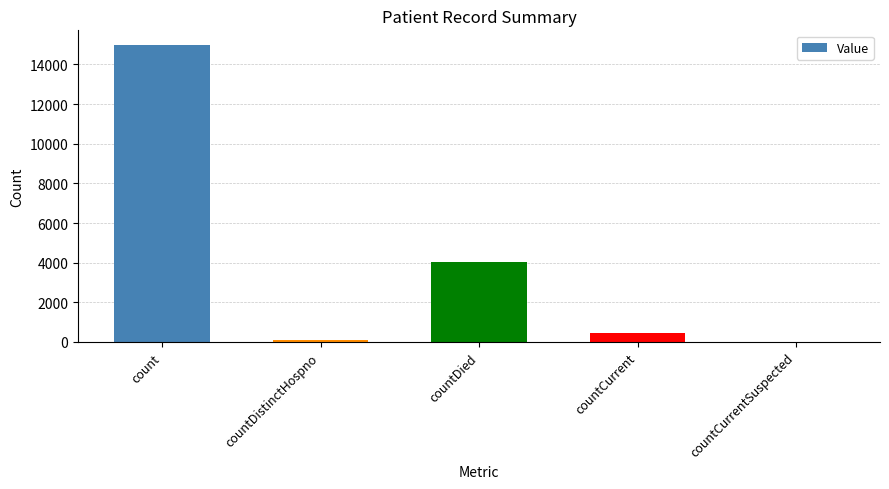

The chart shows a value of 6128 at countDied. True or false?

False